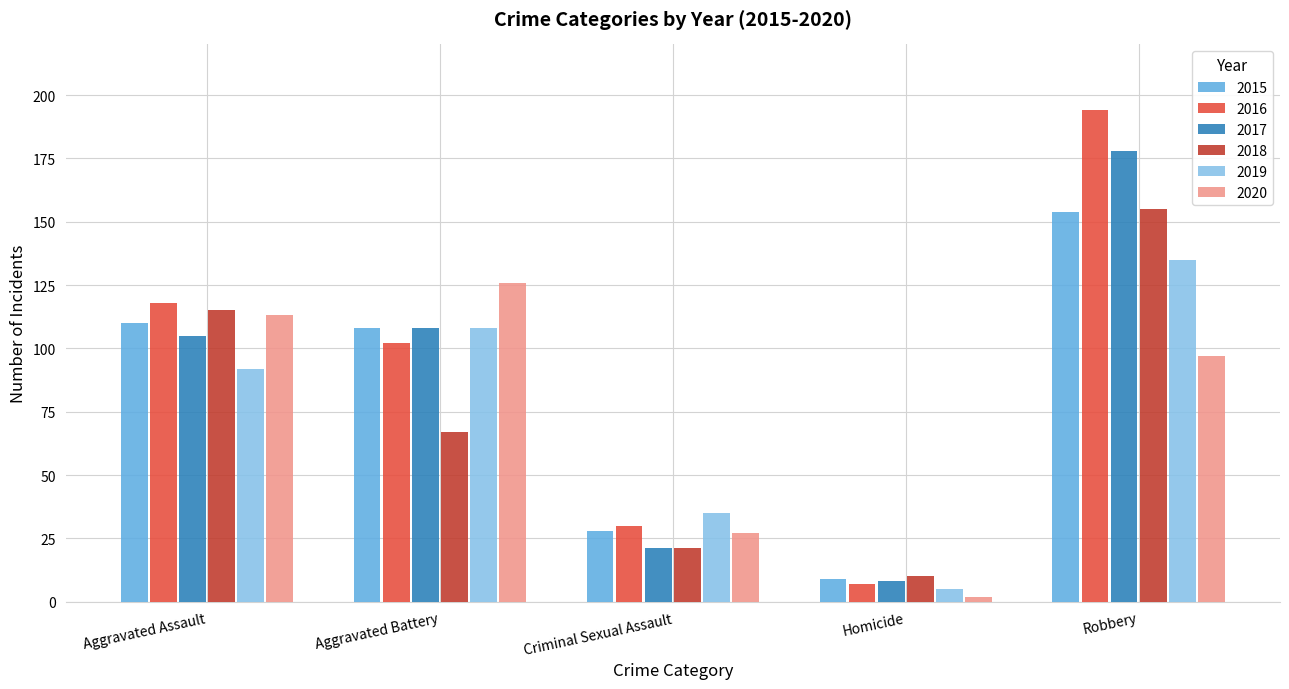

Reading left to right, extract all data points from this chart.

2015: Aggravated Assault=110	Aggravated Battery=108	Criminal Sexual Assault=28	Homicide=9	Robbery=154
2016: Aggravated Assault=118	Aggravated Battery=102	Criminal Sexual Assault=30	Homicide=7	Robbery=194
2017: Aggravated Assault=105	Aggravated Battery=108	Criminal Sexual Assault=21	Homicide=8	Robbery=178
2018: Aggravated Assault=115	Aggravated Battery=67	Criminal Sexual Assault=21	Homicide=10	Robbery=155
2019: Aggravated Assault=92	Aggravated Battery=108	Criminal Sexual Assault=35	Homicide=5	Robbery=135
2020: Aggravated Assault=113	Aggravated Battery=126	Criminal Sexual Assault=27	Homicide=2	Robbery=97